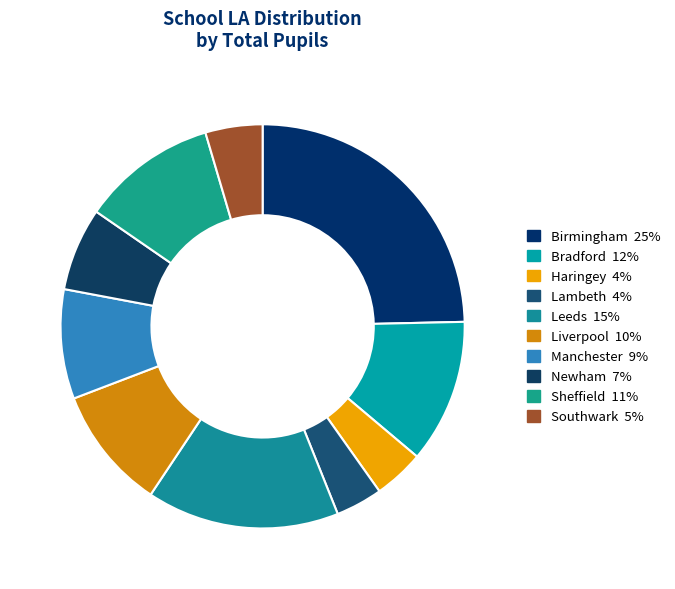

How many segments does this pie chart have?

10